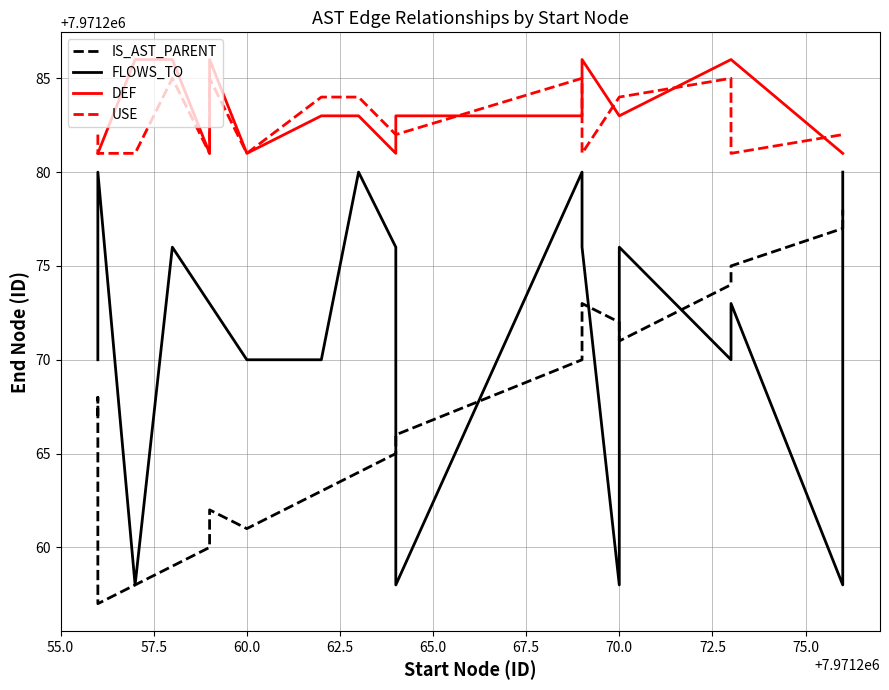

At which label is DEF closest to 7971283?

75.0